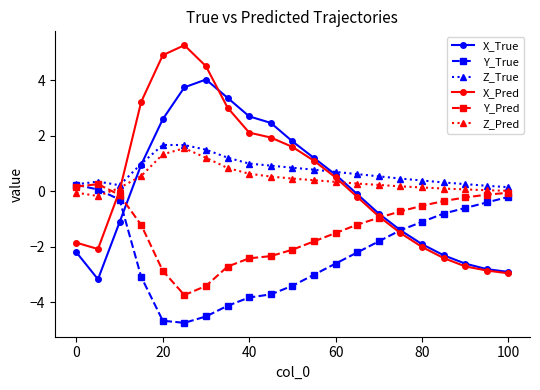

True or false: Z_Pred and Y_True cross at least once.

True